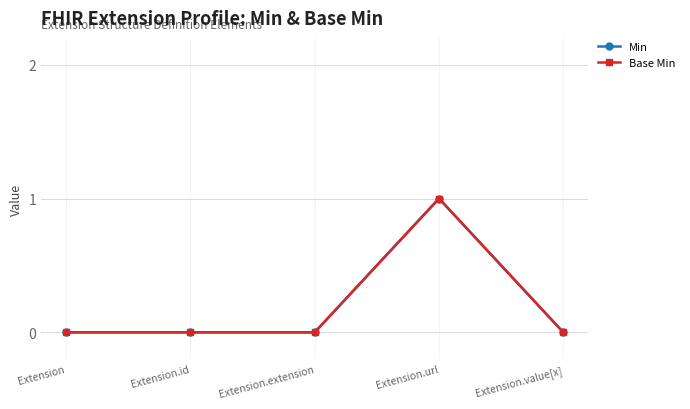

Does the chart have visible grid lines?

Yes